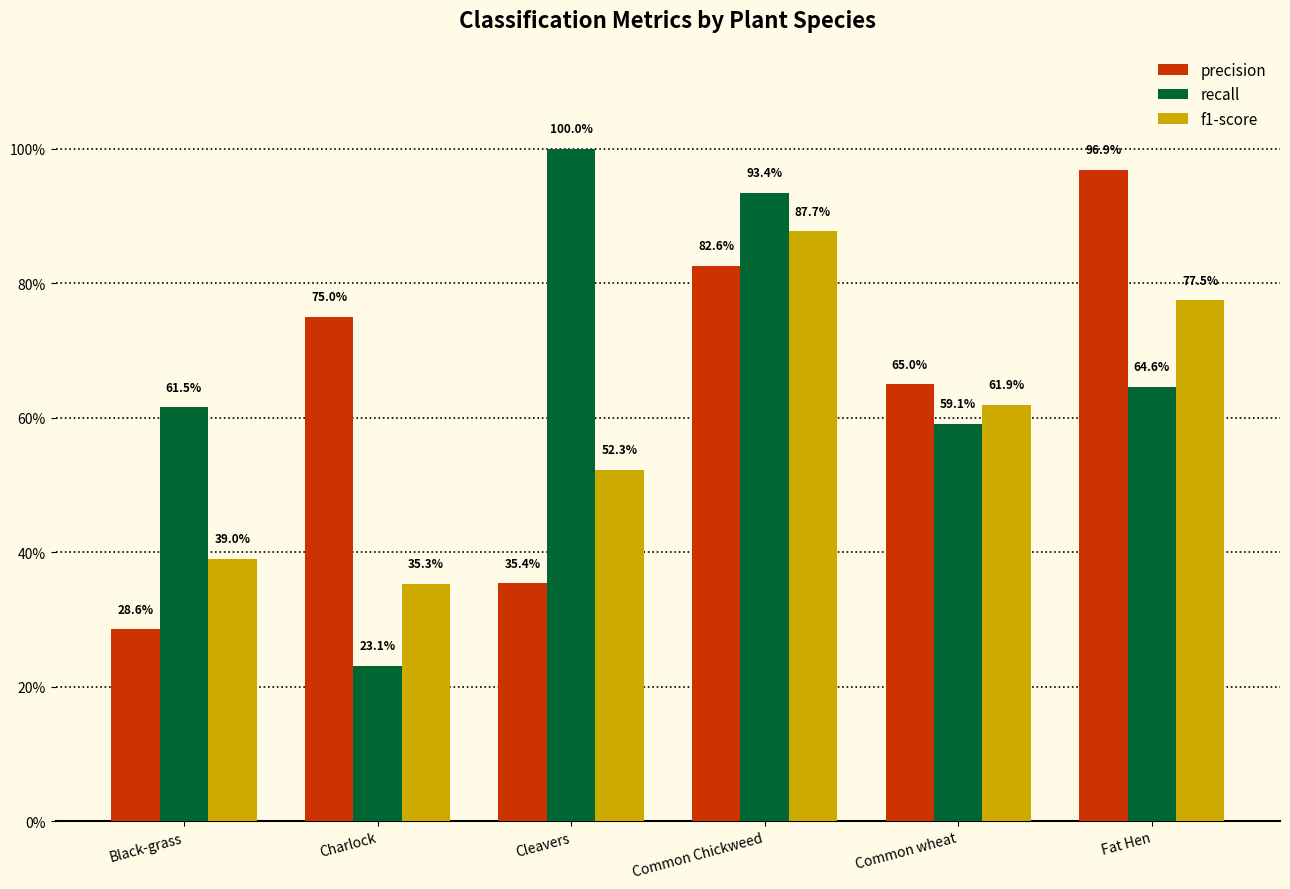

At which category is the sum across all series the highest?

Common Chickweed